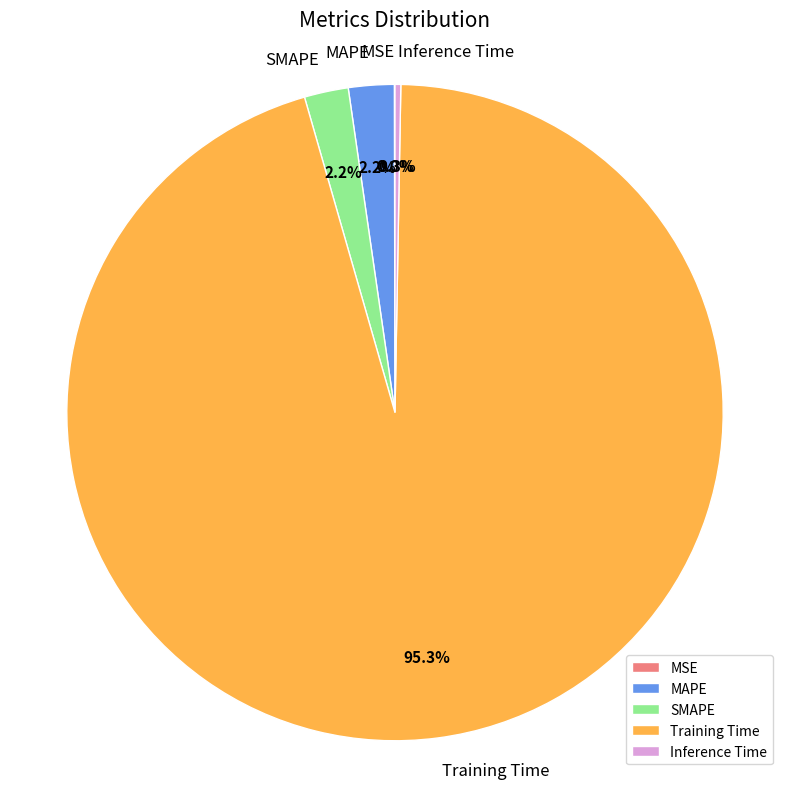

What percentage is NOT represented by Inference Time?

99.7%